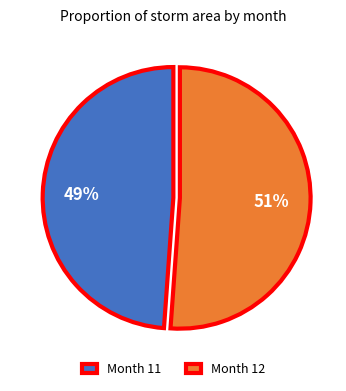

Which has a higher value, Month 12 or Month 11?

Month 12